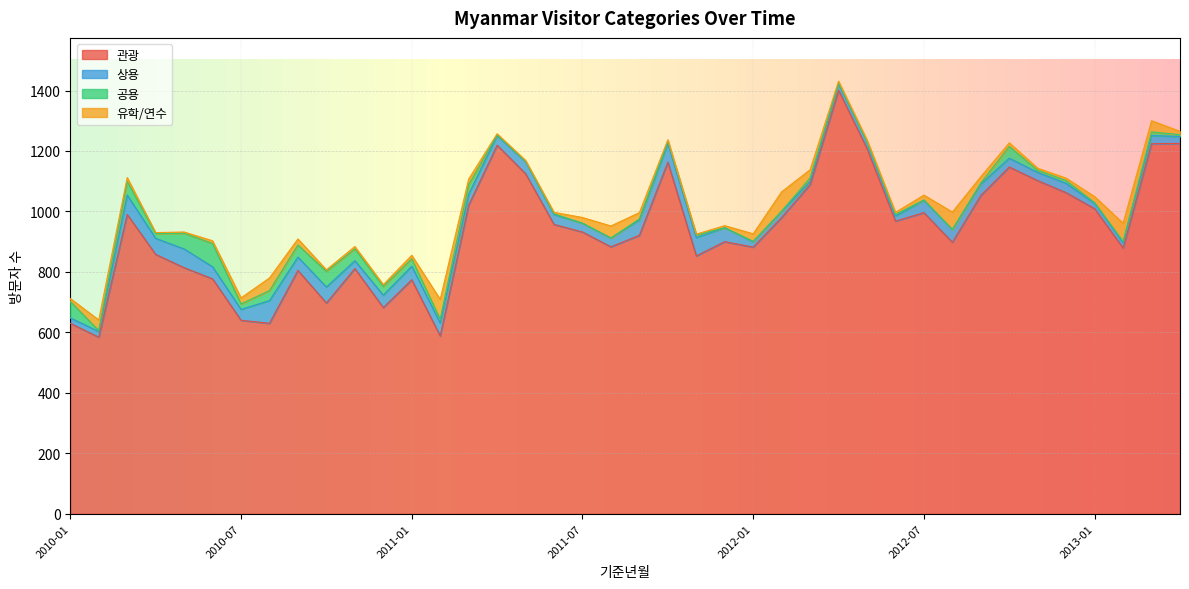

Which series has the largest total across all categories?

관광